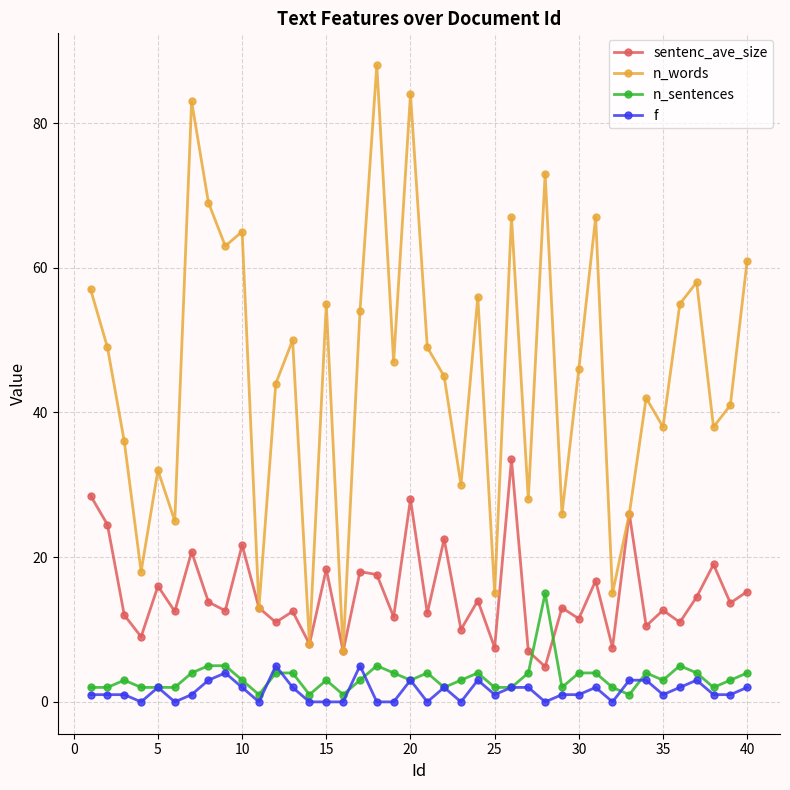

Which series has the widest spread of values?

n_words